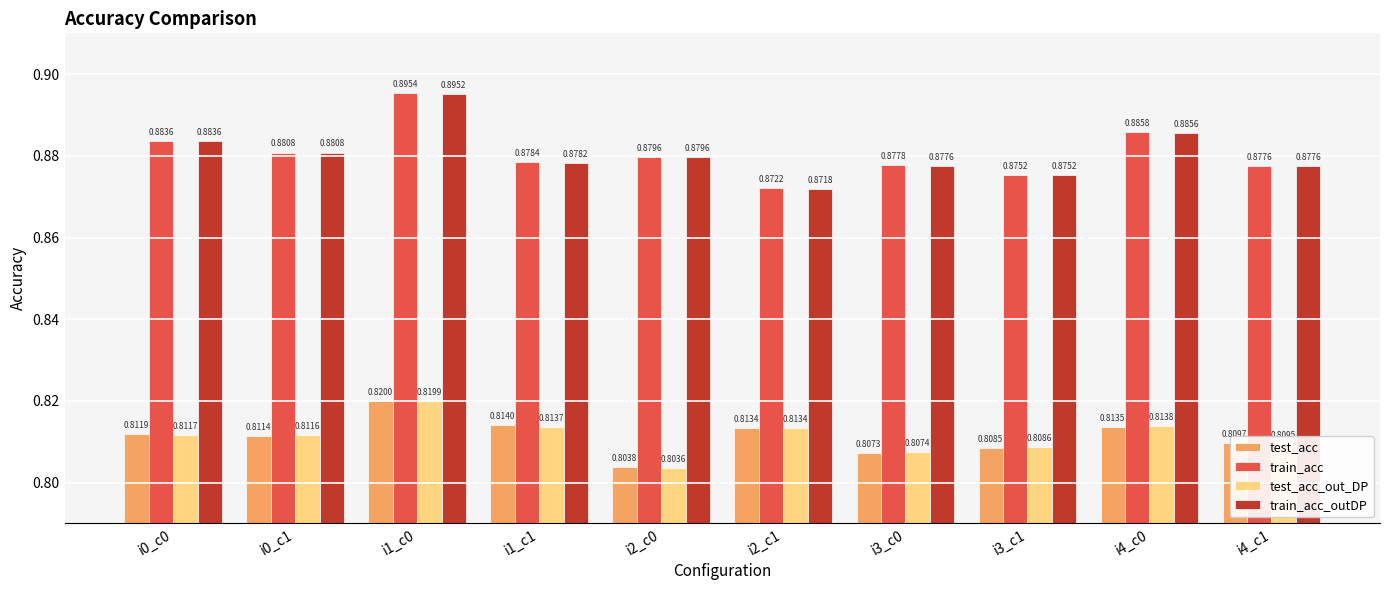

Which series has the widest spread of values?

train_acc_outDP